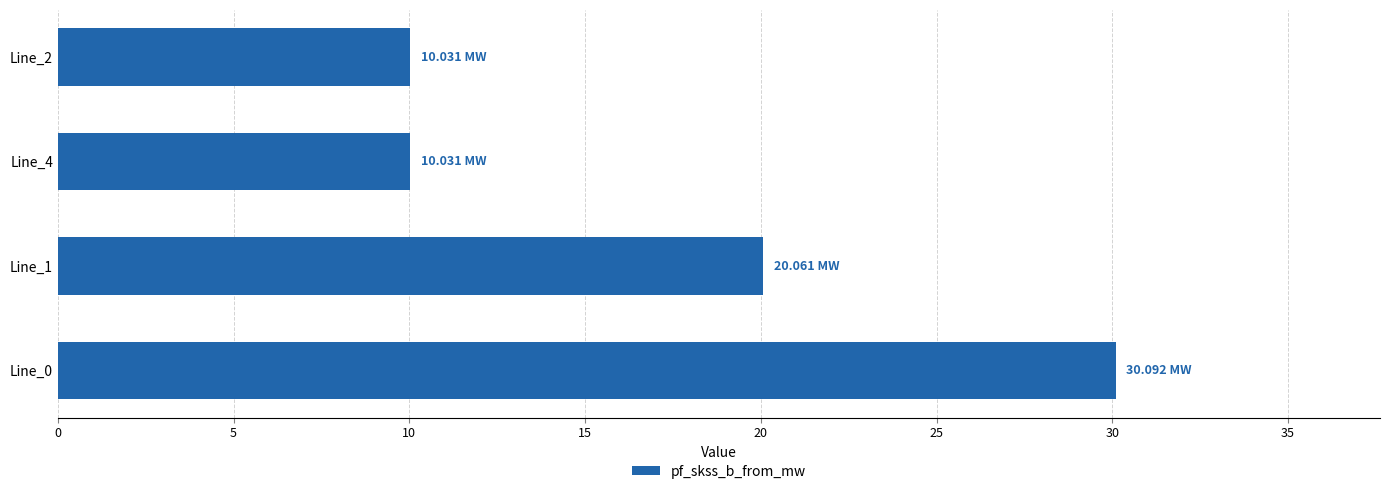

What is the sum of the values at Line_1 and Line_0?

50.2